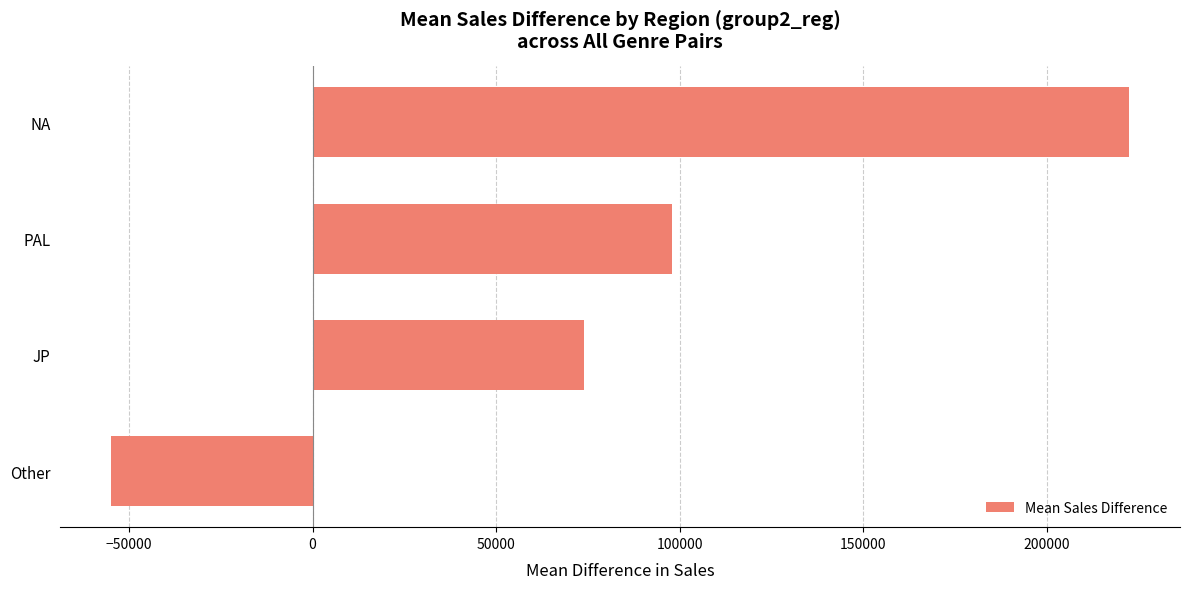

How many data points are above 97870?

2